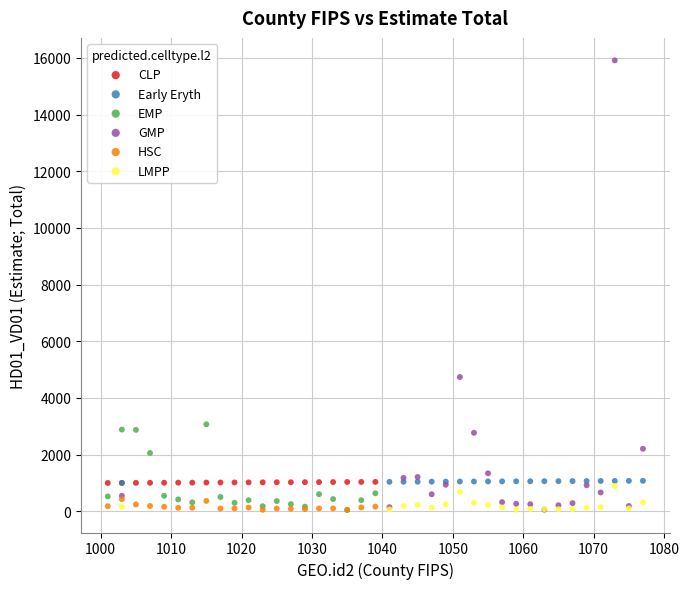

Which series reaches the maximum Y coordinate?

GMP